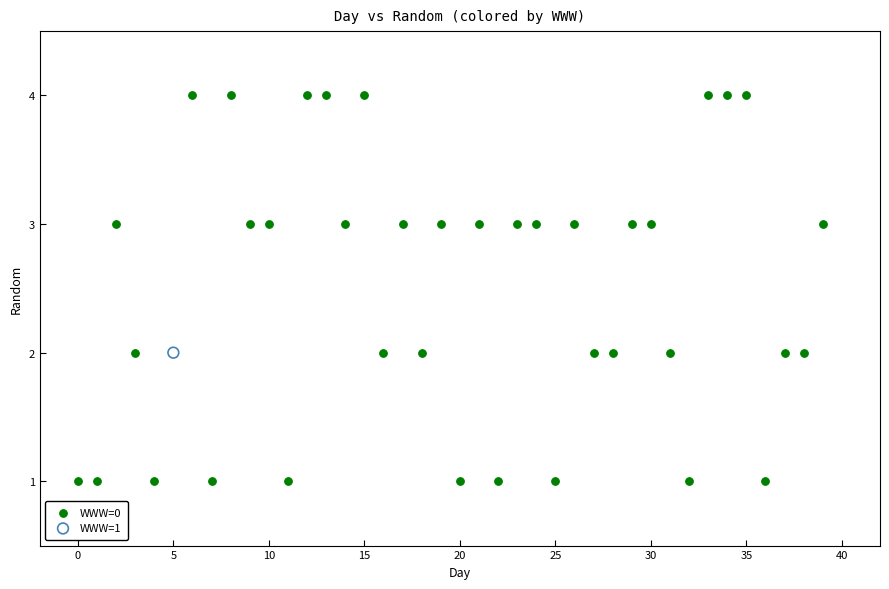

What are all the series names shown in the legend?

WWW=0, WWW=1